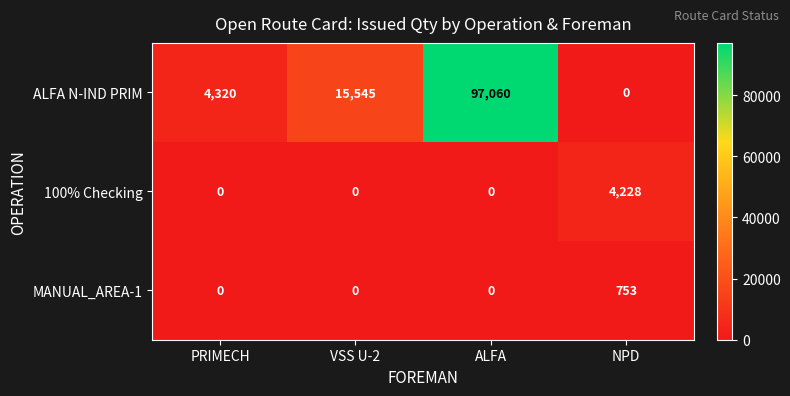

How many series are shown in this chart?

3